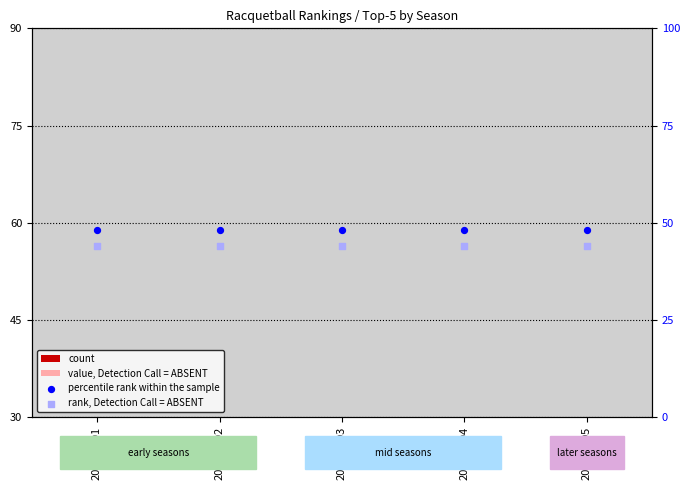

Is the value of rank, Detection Call = ABSENT at 2003-2004 greater than the value of value, Detection Call = ABSENT at 2000-2001?

Yes